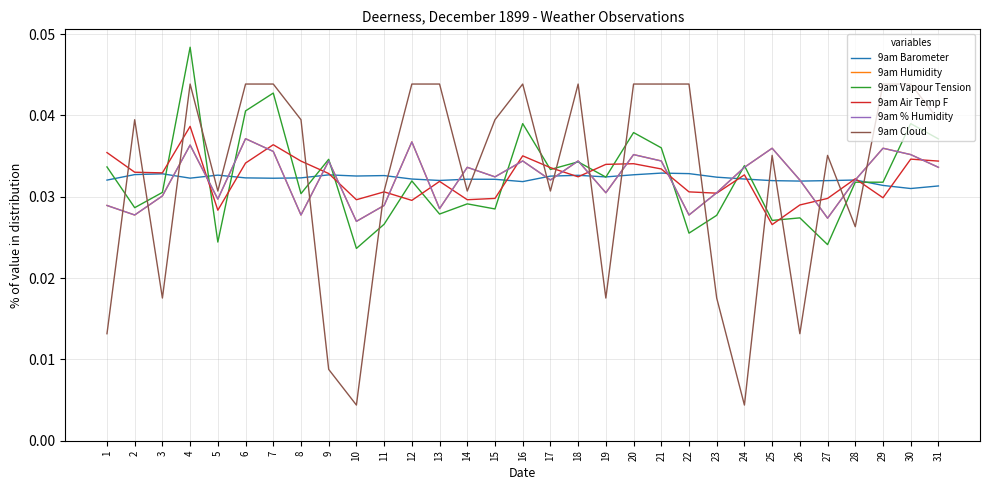

What is the total value across all series at 11?

0.2